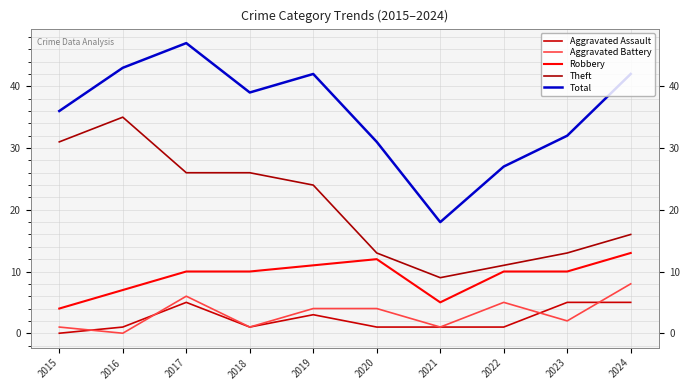

How many lines are shown in the chart?

5